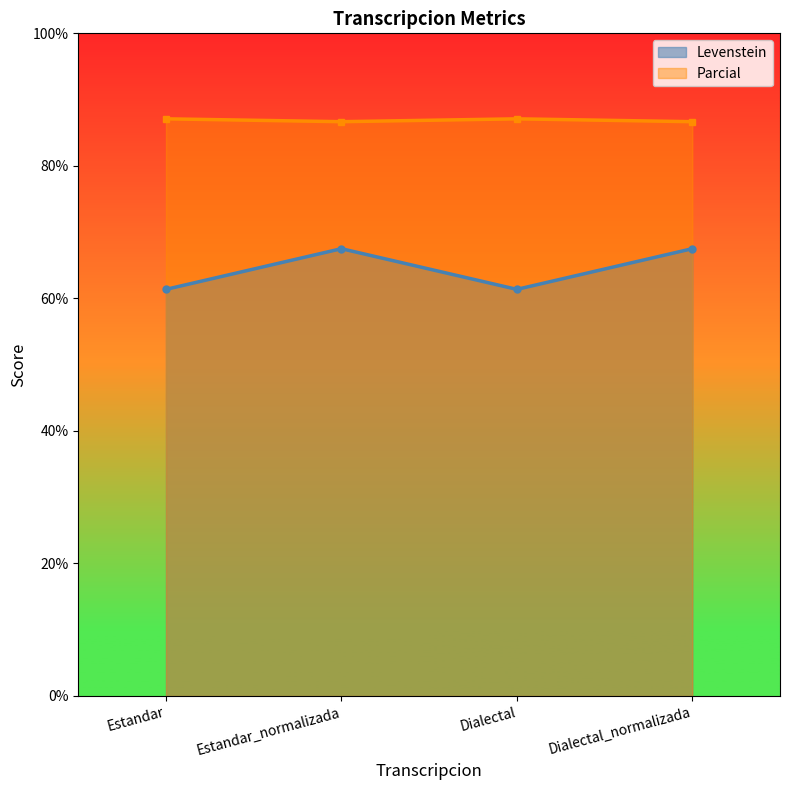

Count the number of data series in this chart.

2